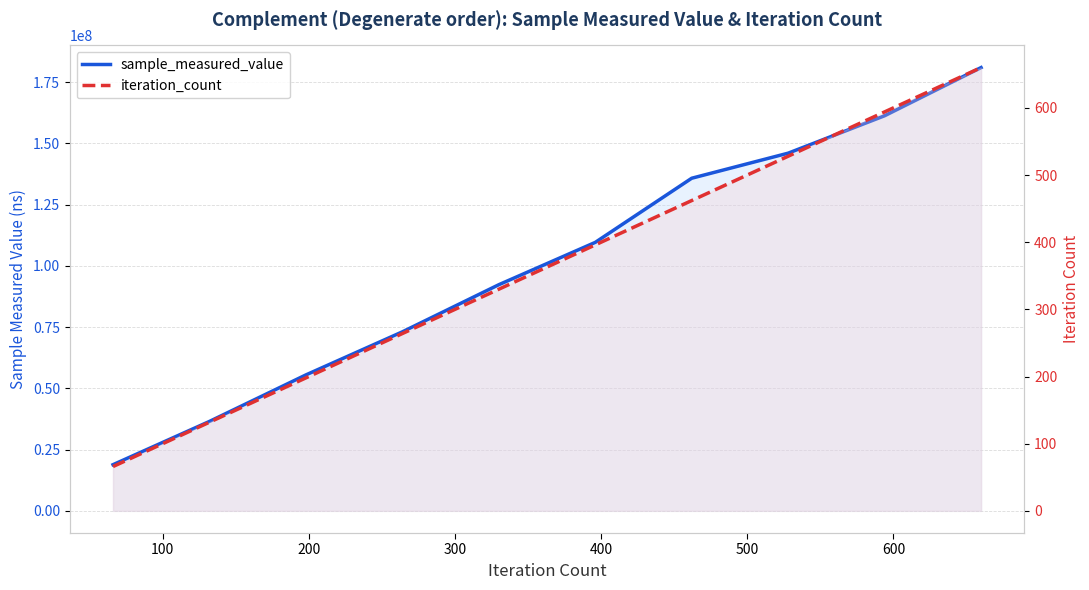

Is the value of iteration_count at 8 greater than the value of sample_measured_value at 200?

No